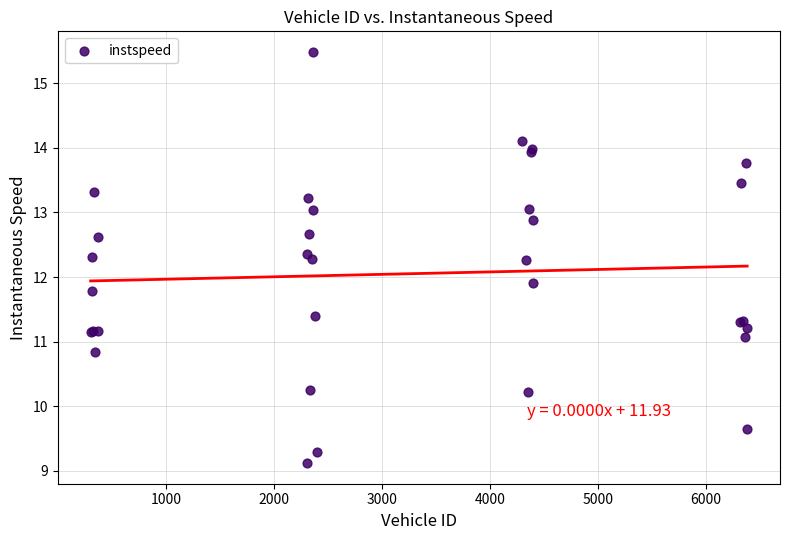

What Y value in the scatter plot is closest to 12?

11.9